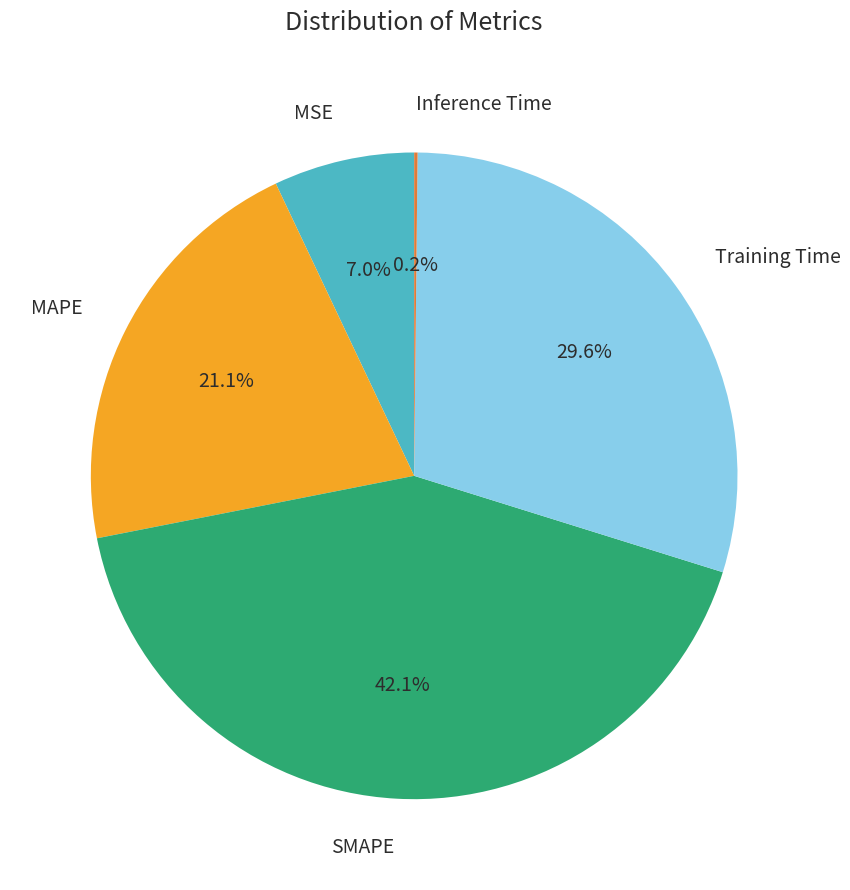

Is there a majority slice in this chart?

No